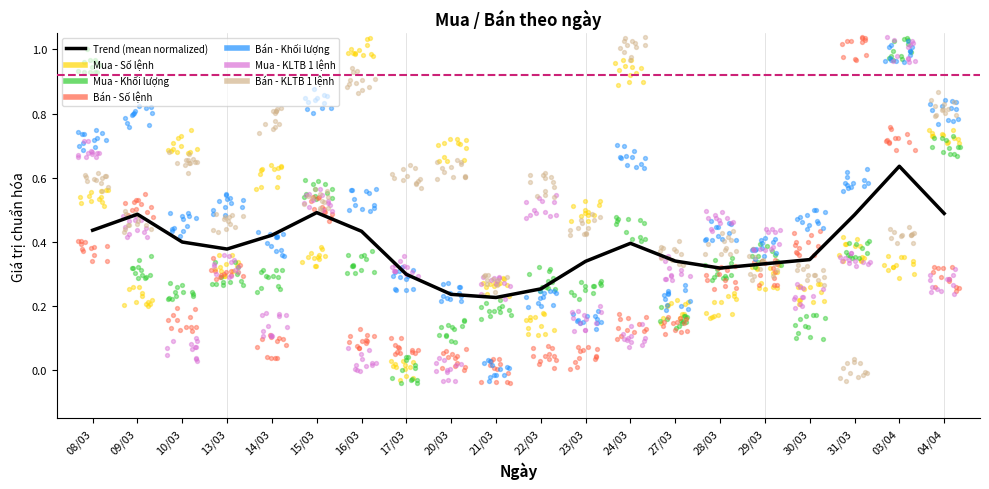

Which has a higher value, 23/03 or 13/03?

13/03